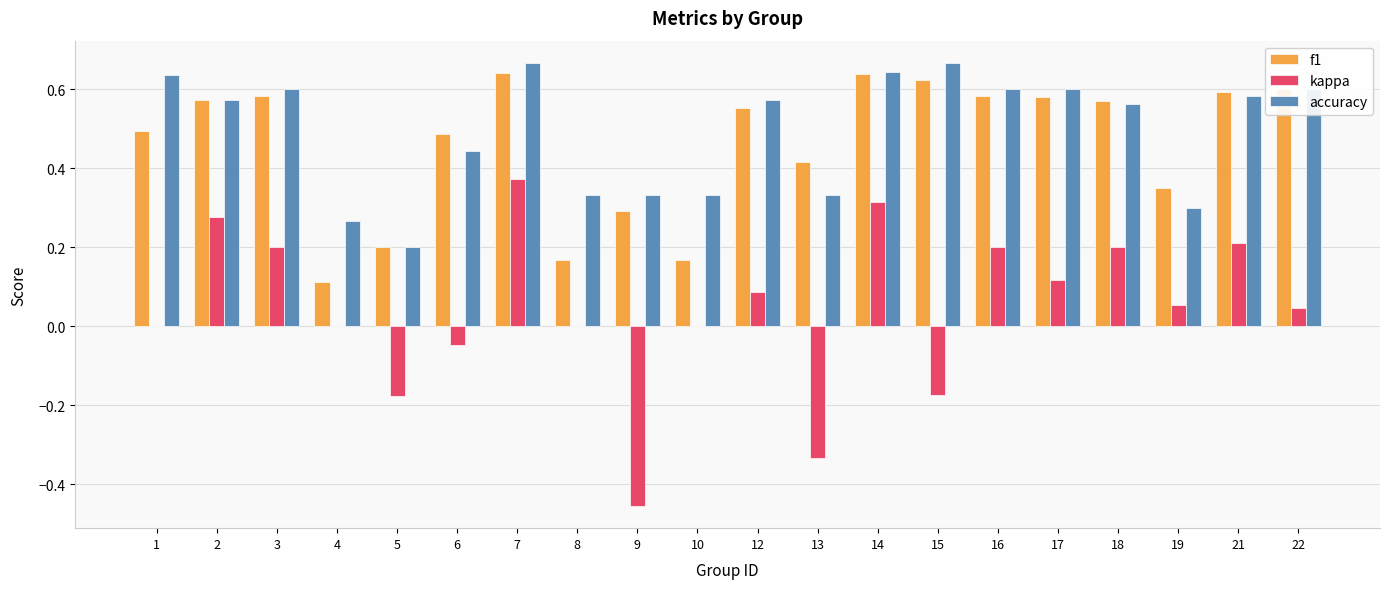

Which series has the widest spread of values?

kappa